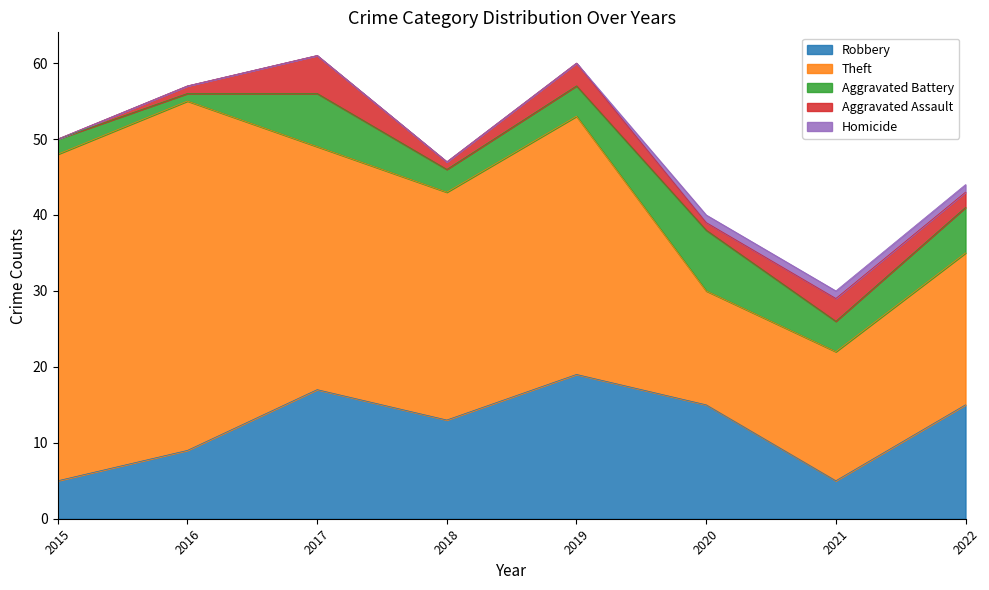

Where does the Aggravated Battery series first go above 4?

2017